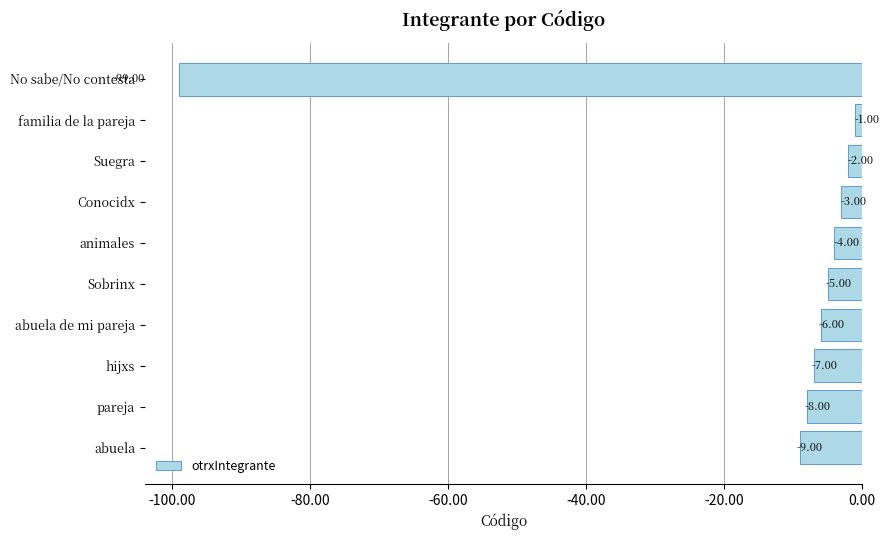

Rank the categories by value from lowest to highest.

No sabe/No contesta, abuela, pareja, hijxs, abuela de mi pareja, Sobrinx, animales, Conocidx, Suegra, familia de la pareja